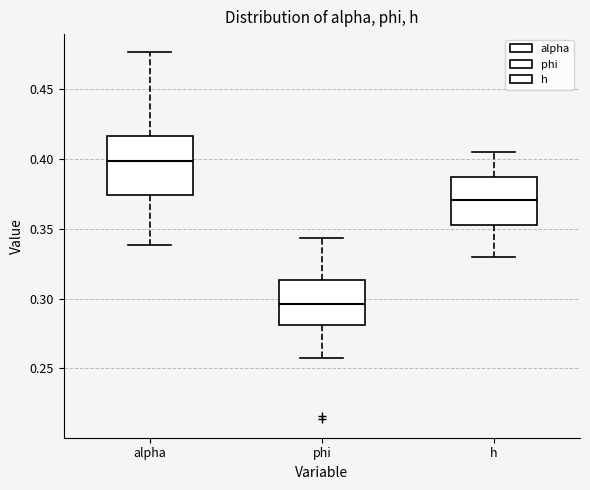

Where is the lower edge of the box for phi on the y-axis? The values are not printed on the chart, so give them approximately, as read against the axis.

0.280